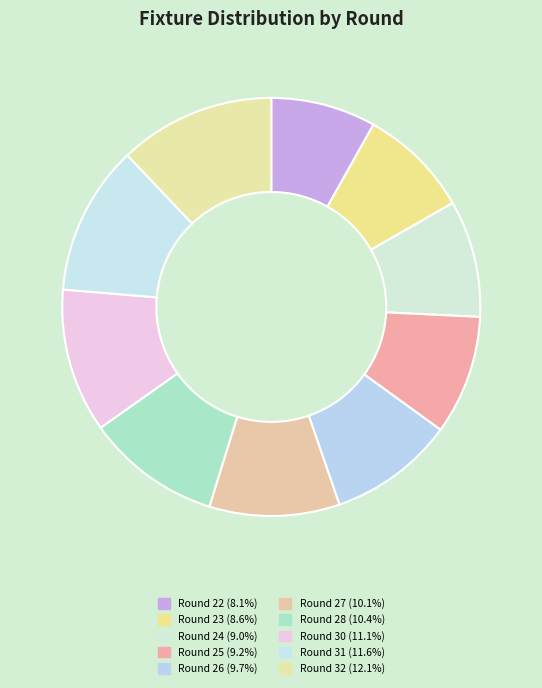

What percentage is NOT represented by Round 24?

91.0%